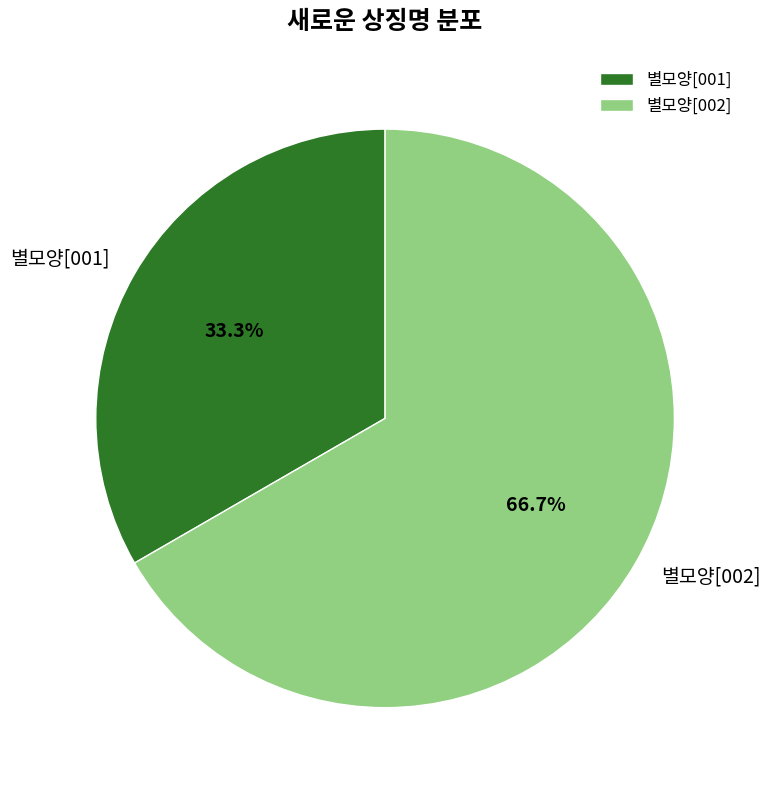

To the nearest percent, what is the combined percentage of 별모양[002] and 별모양[001]?

100%